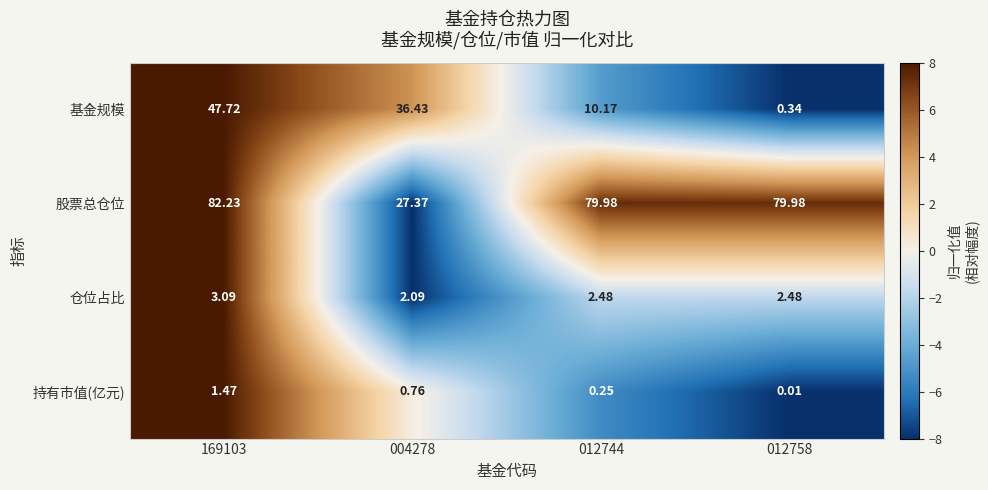

Which series has the largest total across all categories?

股票总仓位